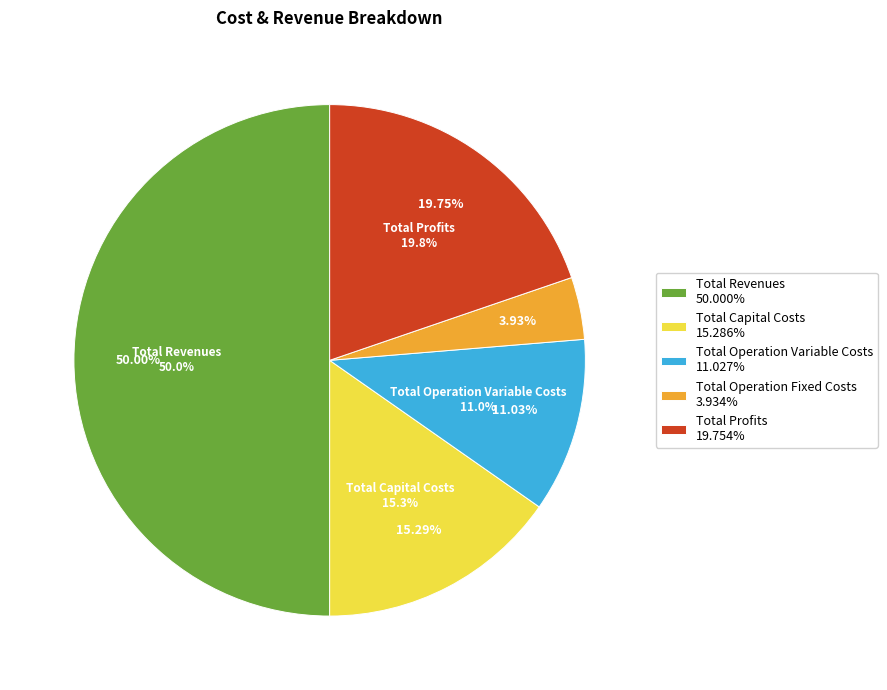

What is the change in value from Total Revenues to Total Profits?

-786361.5